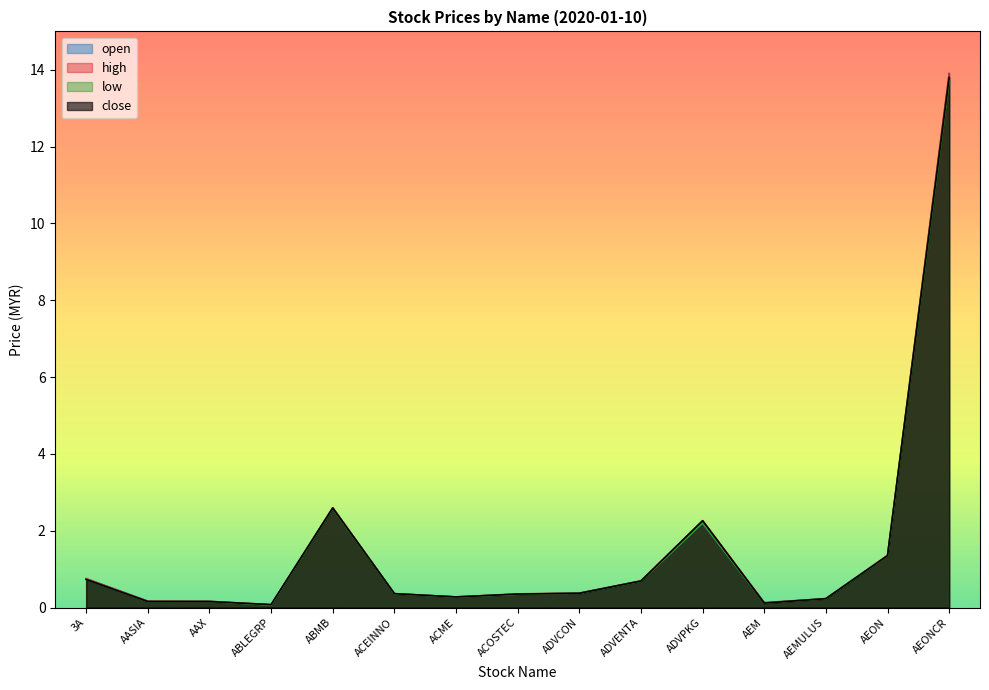

What is the value of the low point at the 2nd from the left?

0.1